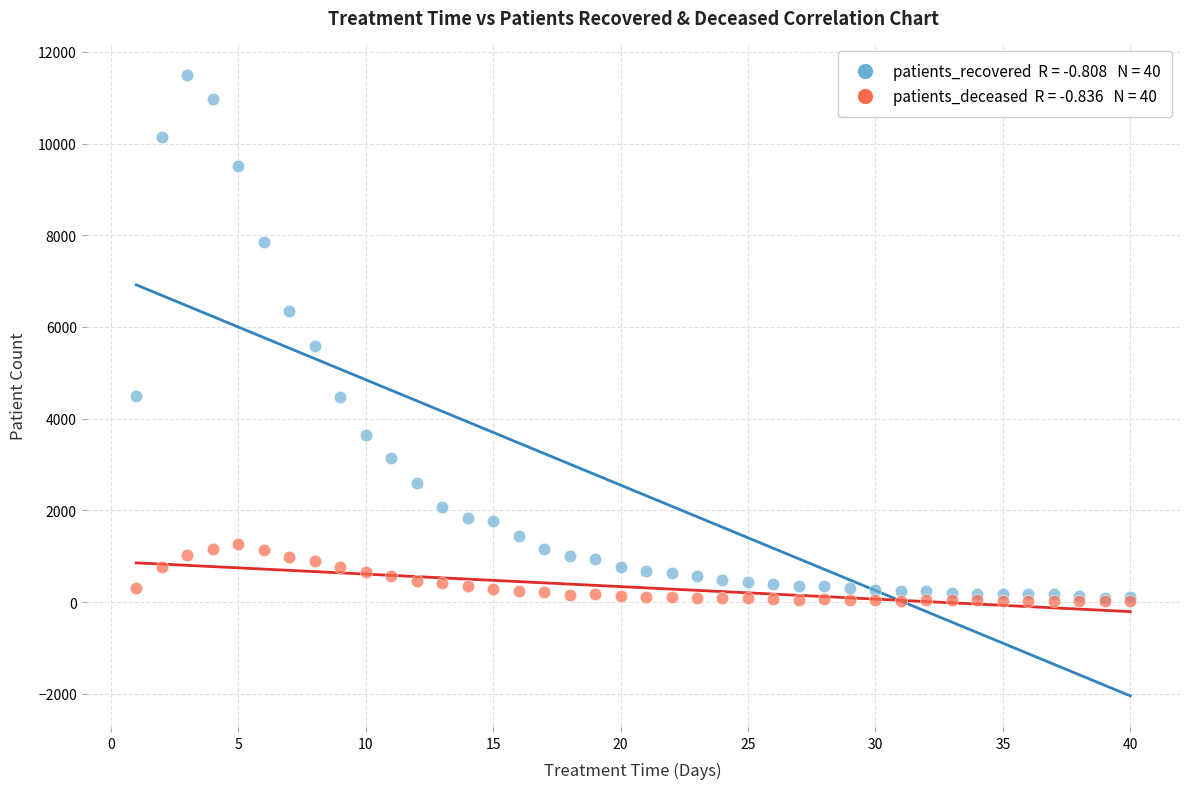

Across all series, what Y value is closest to 5760?

5590